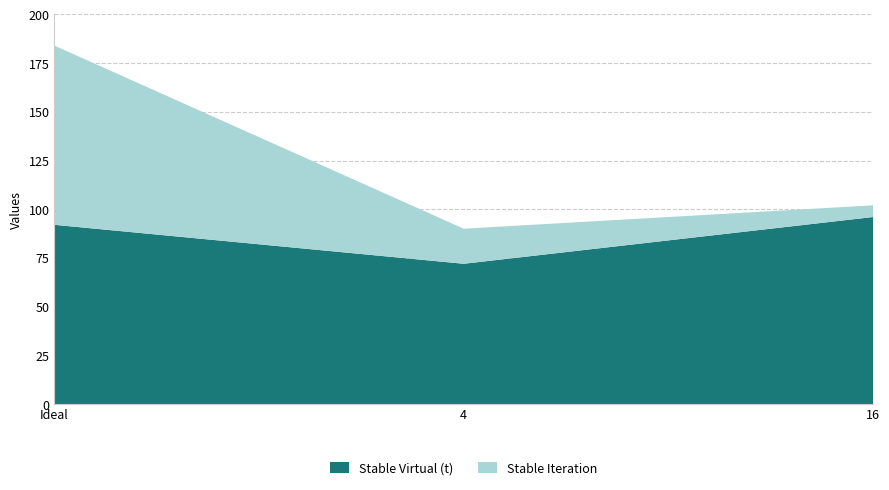

Reading left to right, what are all the values shown in this chart?

Stable Virtual (t): 92	72	96
Stable Iteration: 92	18	6